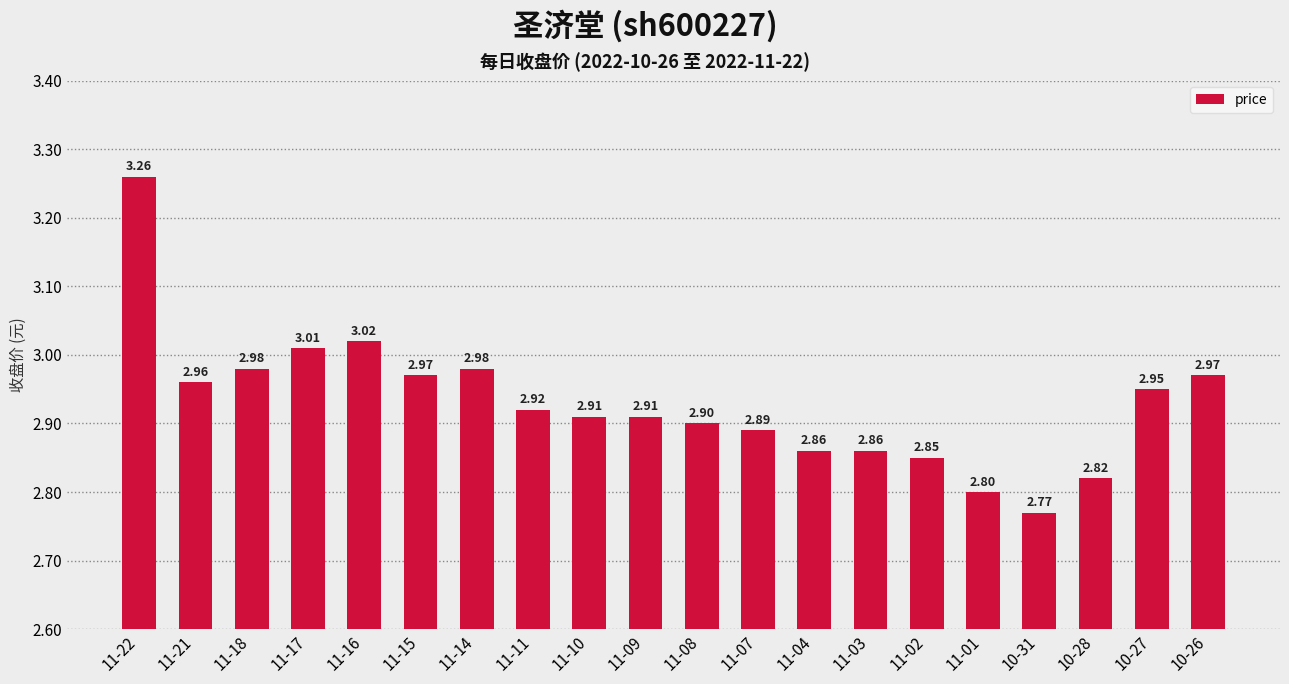

What is the change in value from 11-18 to 11-03?

-0.1